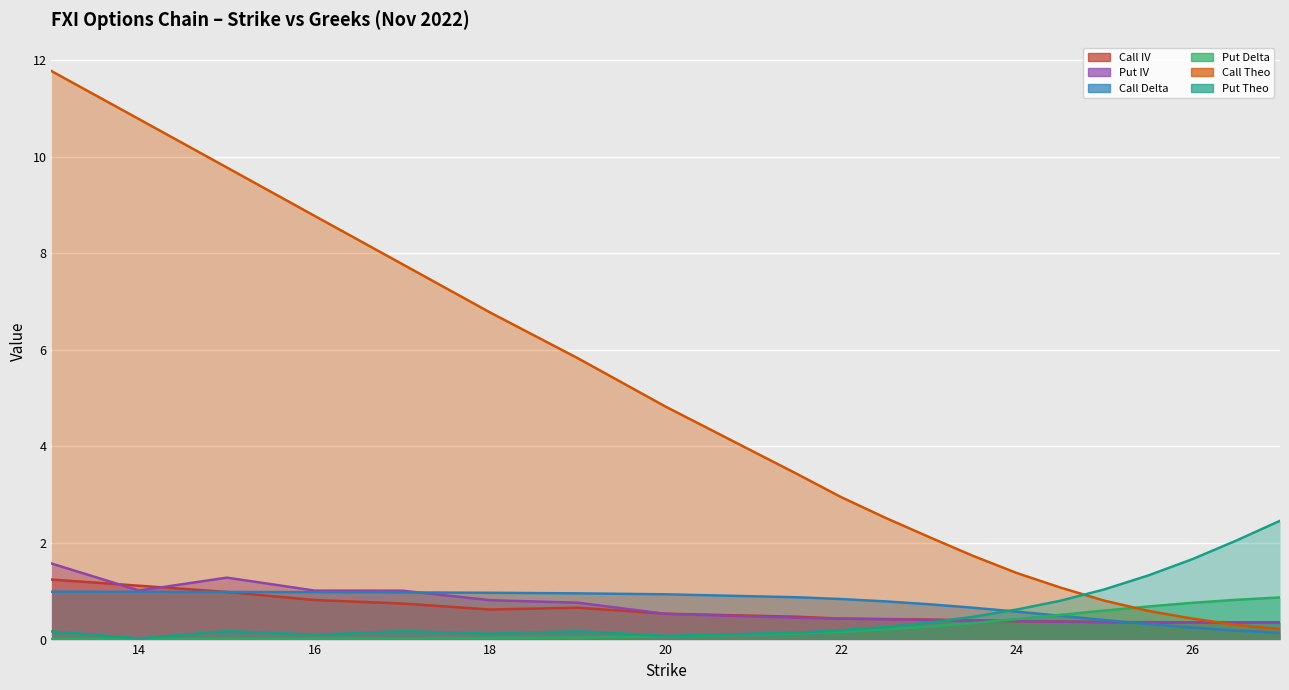

What is the maximum value shown in the chart?

11.8